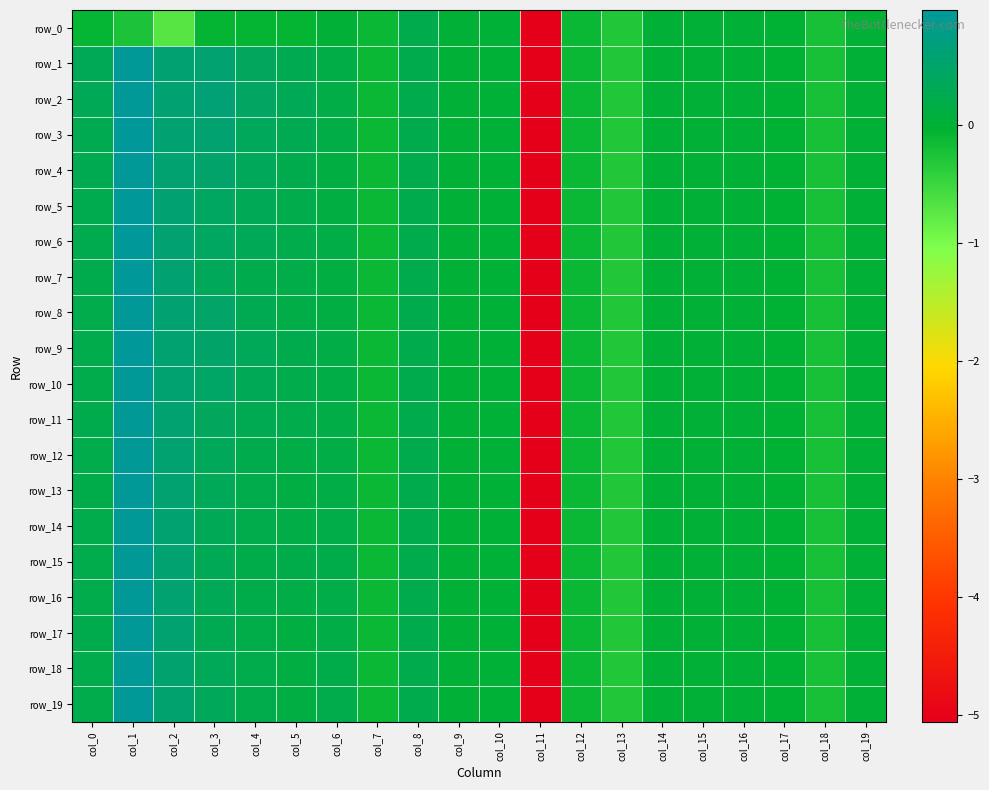

How many data points in row_11 are above 0?

9